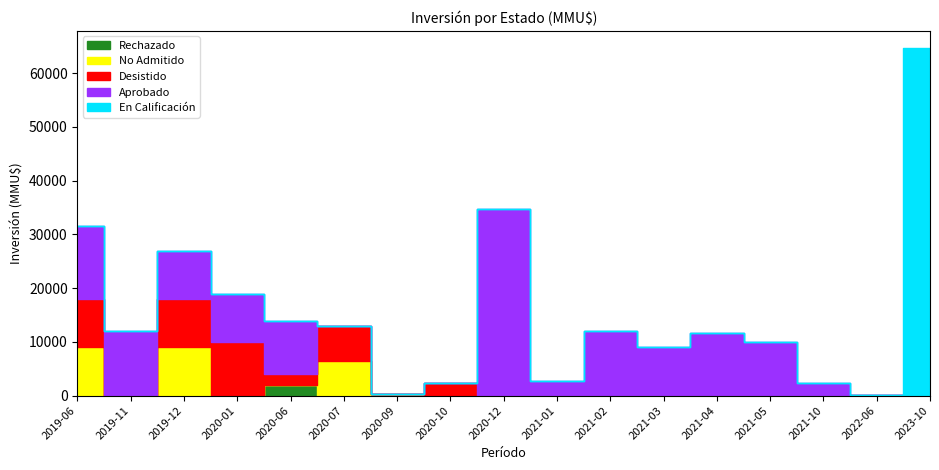

What is the maximum value for Desistido?

10000